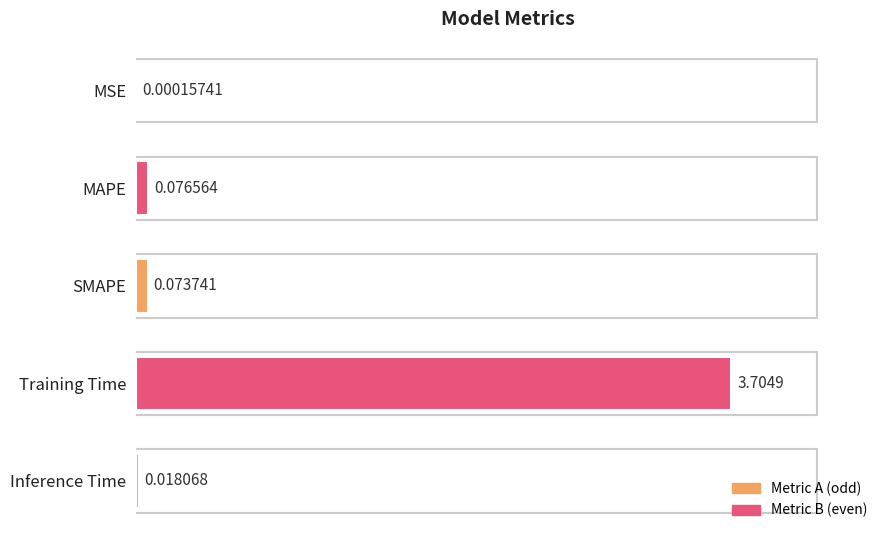

At which label is the value closest to 1?

MAPE